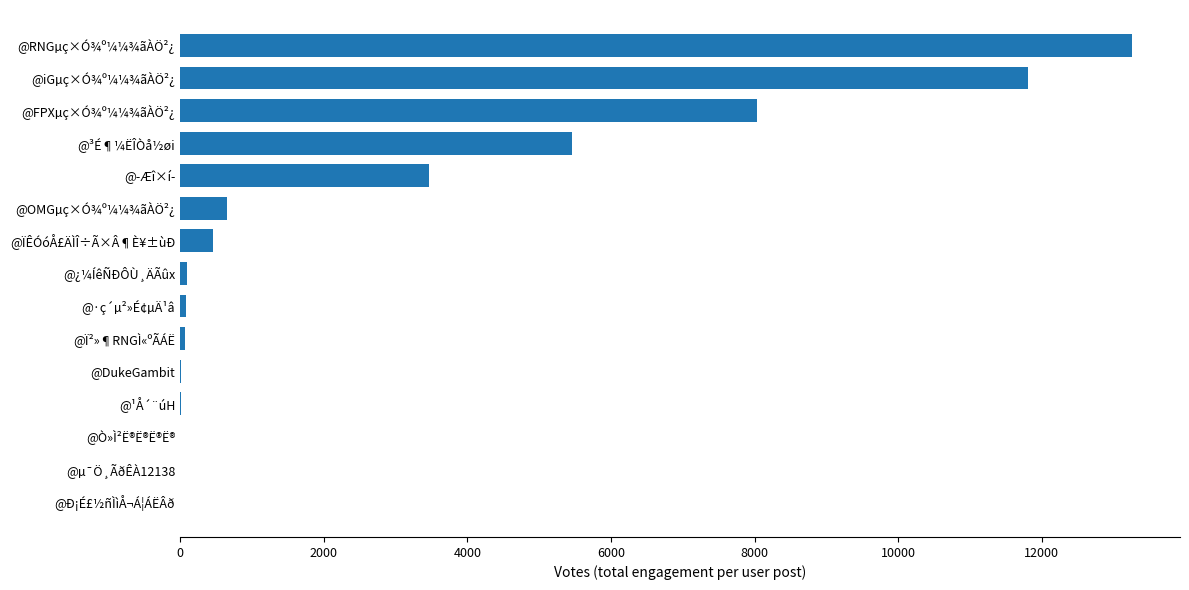

Between @³É¶¼ËÎÒå½øi and @FPXµç×Ó¾º¼¼¾ãÀÖ²¿, which is larger?

@FPXµç×Ó¾º¼¼¾ãÀÖ²¿